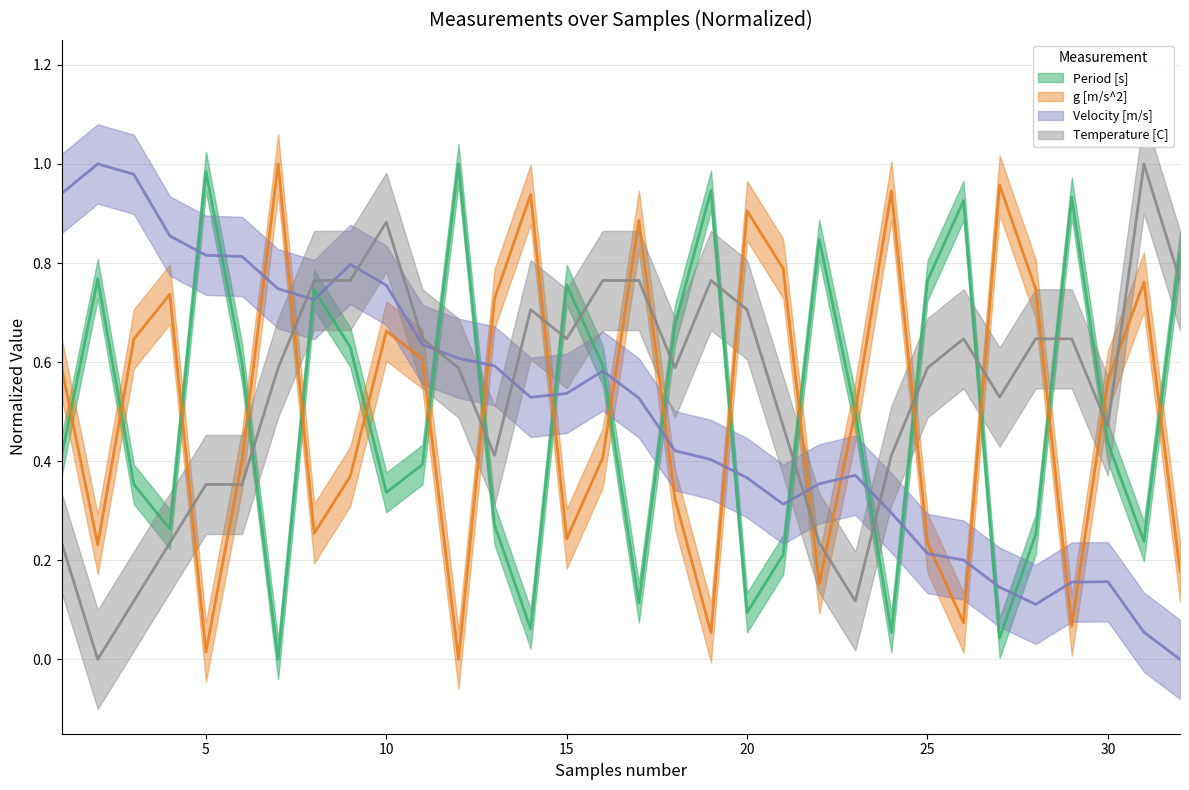

Is it true that Temperature [C] equals 0.2 at 28?

False